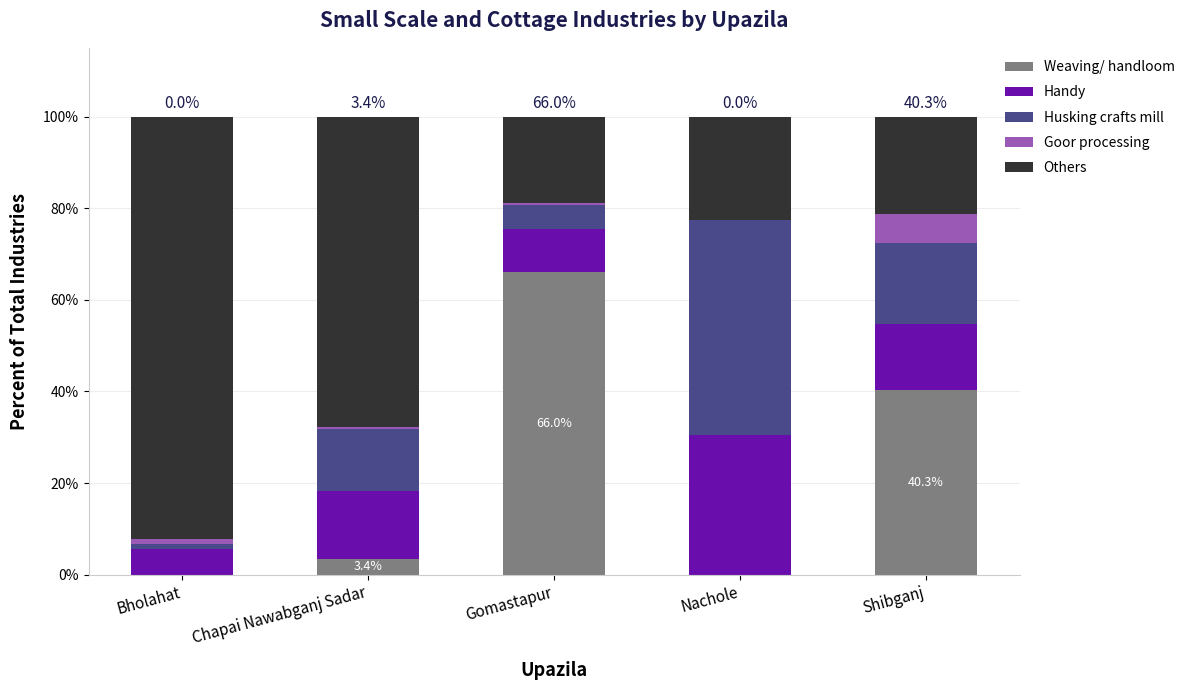

Are the bars grouped side by side (vs. stacked)?

No